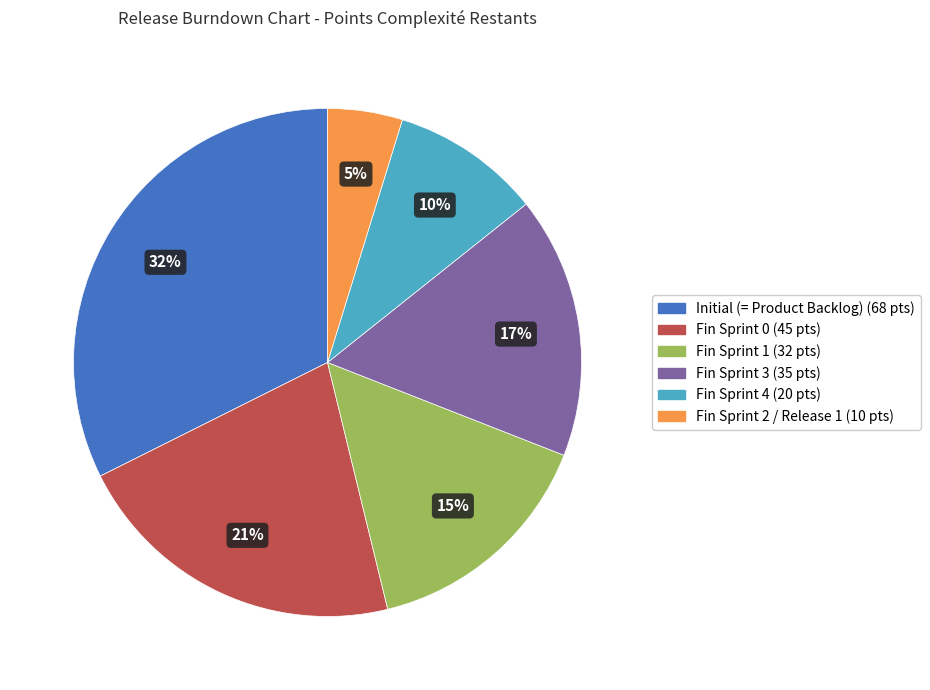

To the nearest percent, what percentage of the pie is Fin Sprint 3?

17%